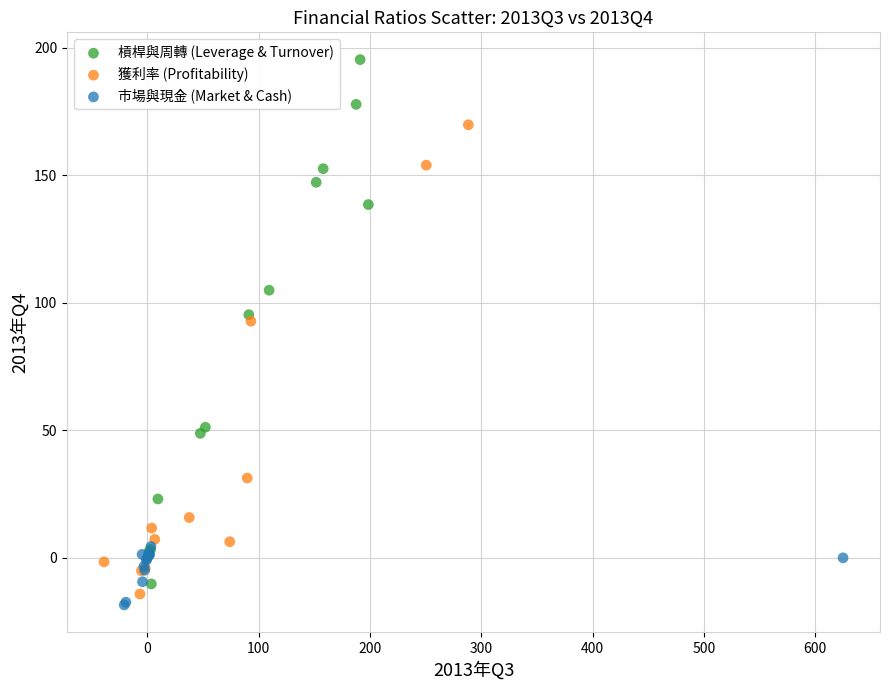

Which series reaches the maximum Y coordinate?

槓桿與周轉 (Leverage & Turnover)